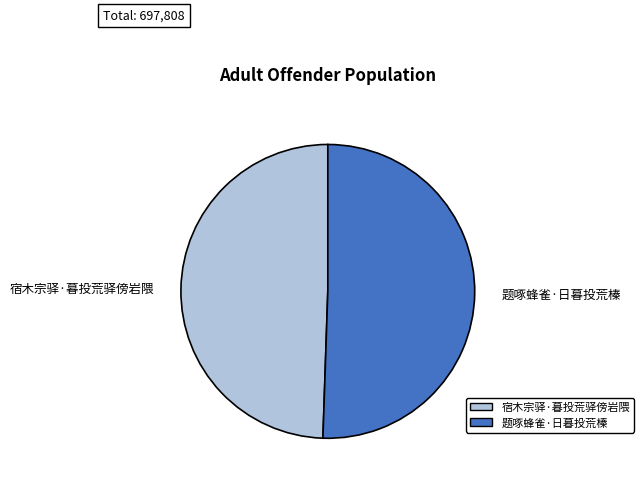

Do 宿木宗驿·暮投荒驿傍岩隈 and 题啄蜂雀·日暮投荒榛 together represent more than half of the pie?

Yes